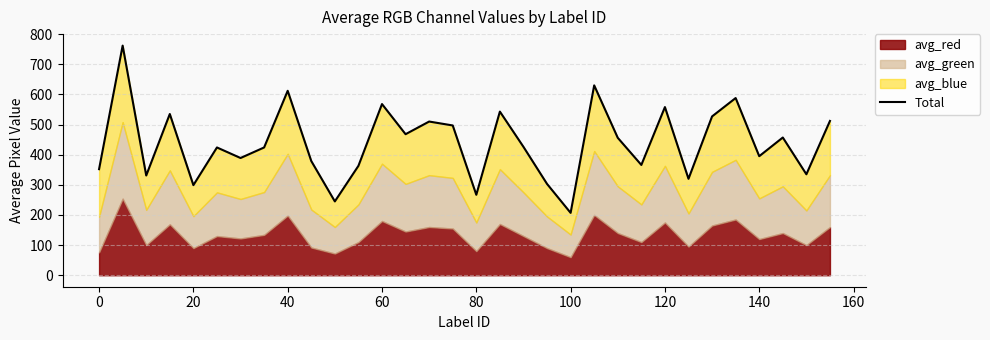

How many data points are less than 426?

16